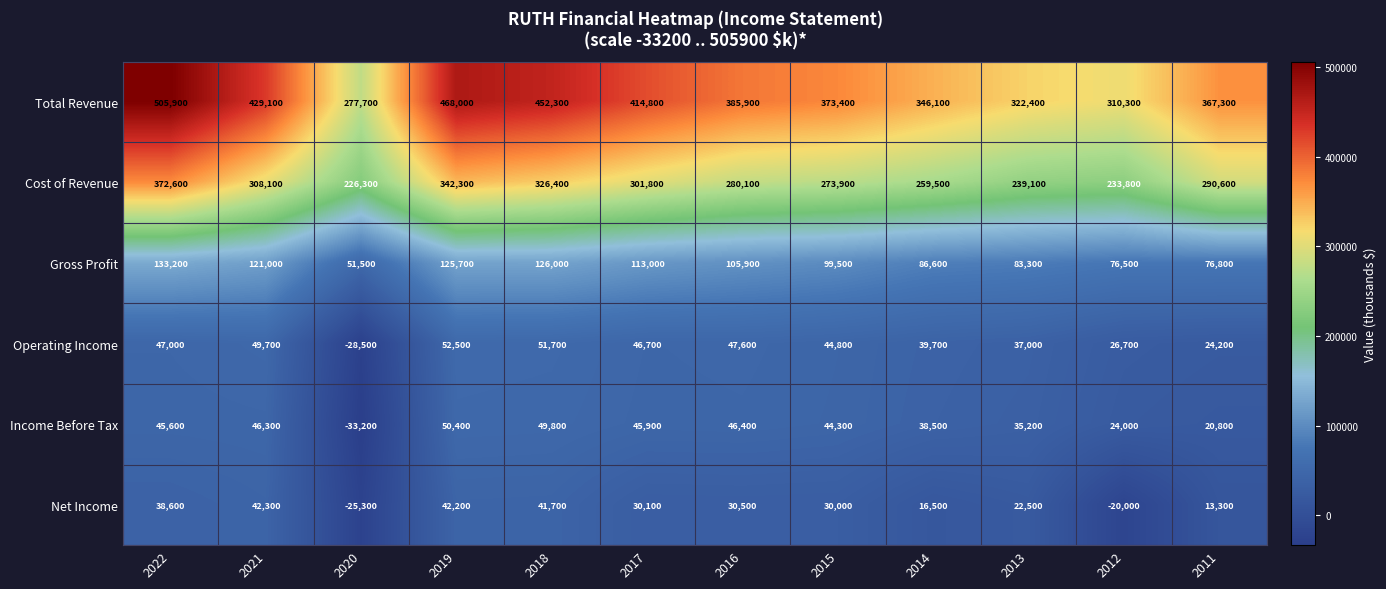

Is it true that Gross Profit equals 165671 at 2018?

False